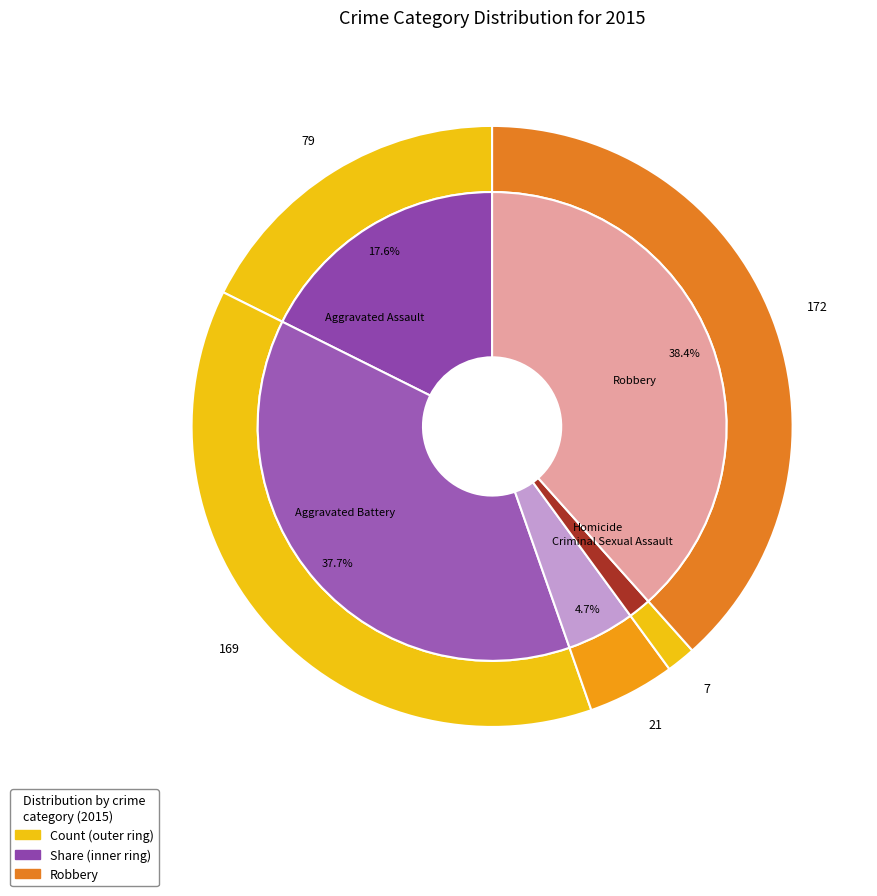

How many segments does this pie chart have?

5